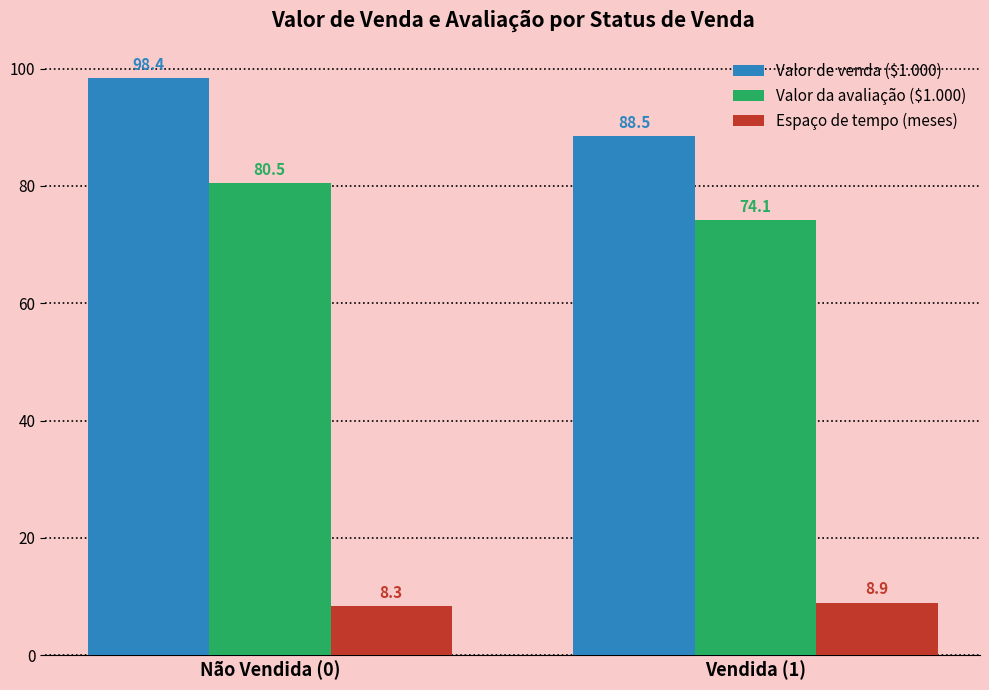

Between Não Vendida (0) and Vendida (1), which series saw the biggest shift?

Valor de venda ($1.000)